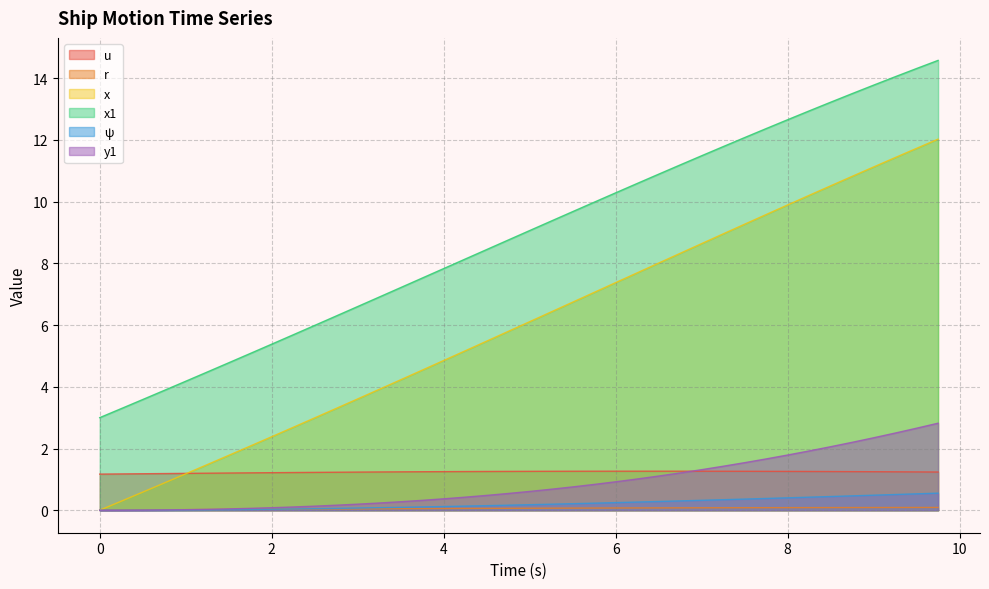

What are all the series names shown in the legend?

u, r, x, x1, ψ, y1